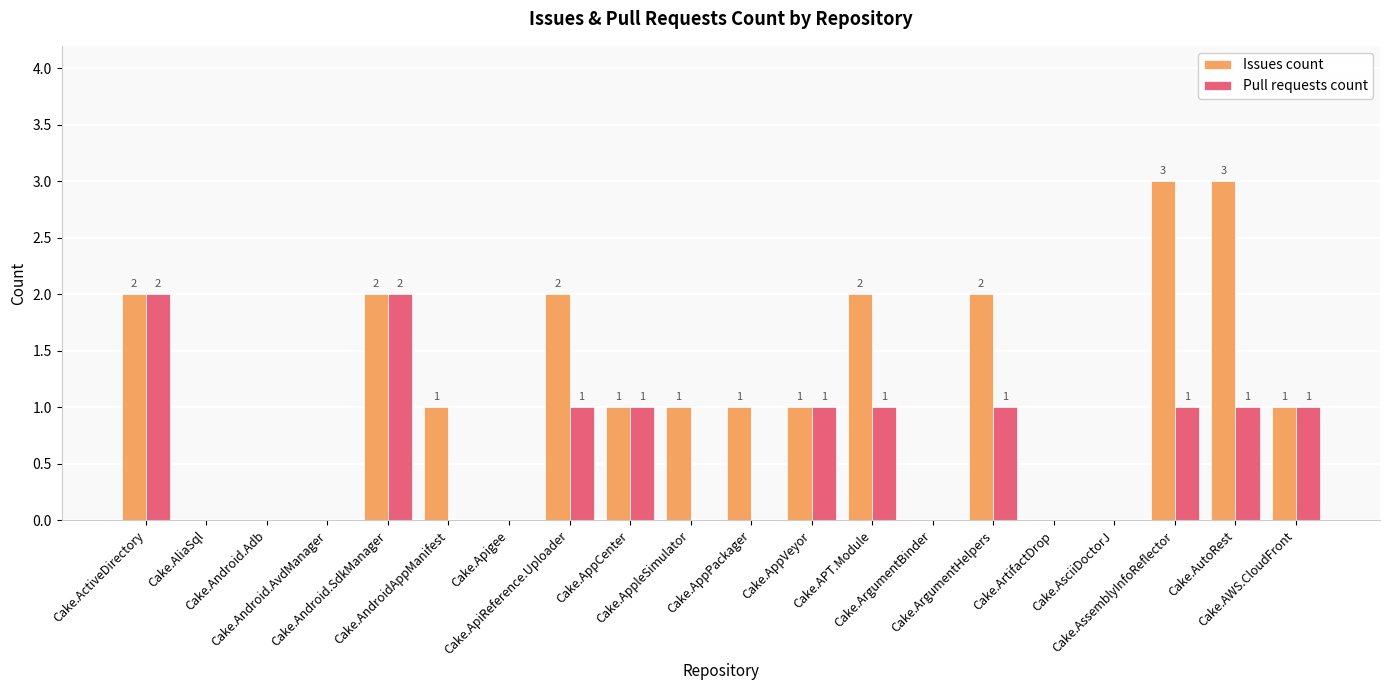

Reading left to right, list all the values displayed in this chart.

Issues count: Cake.ActiveDirectory=2	Cake.AliaSql=0	Cake.Android.Adb=0	Cake.Android.AvdManager=0	Cake.Android.SdkManager=2	Cake.AndroidAppManifest=1	Cake.Apigee=0	Cake.ApiReference.Uploader=2	Cake.AppCenter=1	Cake.AppleSimulator=1	Cake.AppPackager=1	Cake.AppVeyor=1	Cake.APT.Module=2	Cake.ArgumentBinder=0	Cake.ArgumentHelpers=2	Cake.ArtifactDrop=0	Cake.AsciiDoctorJ=0	Cake.AssemblyInfoReflector=3	Cake.AutoRest=3	Cake.AWS.CloudFront=1
Pull requests count: Cake.ActiveDirectory=2	Cake.AliaSql=0	Cake.Android.Adb=0	Cake.Android.AvdManager=0	Cake.Android.SdkManager=2	Cake.AndroidAppManifest=0	Cake.Apigee=0	Cake.ApiReference.Uploader=1	Cake.AppCenter=1	Cake.AppleSimulator=0	Cake.AppPackager=0	Cake.AppVeyor=1	Cake.APT.Module=1	Cake.ArgumentBinder=0	Cake.ArgumentHelpers=1	Cake.ArtifactDrop=0	Cake.AsciiDoctorJ=0	Cake.AssemblyInfoReflector=1	Cake.AutoRest=1	Cake.AWS.CloudFront=1